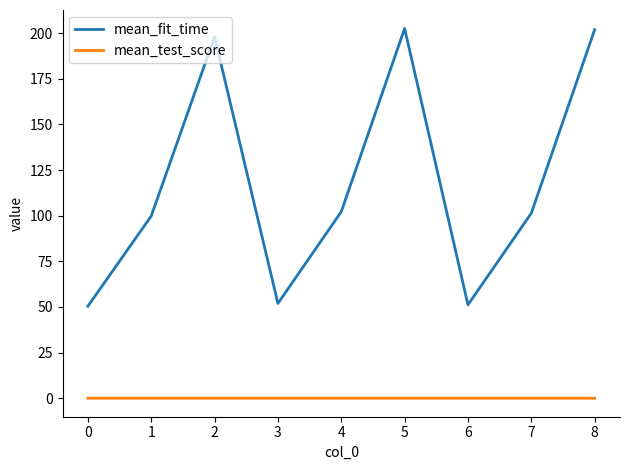

Which series has the widest spread of values?

mean_fit_time